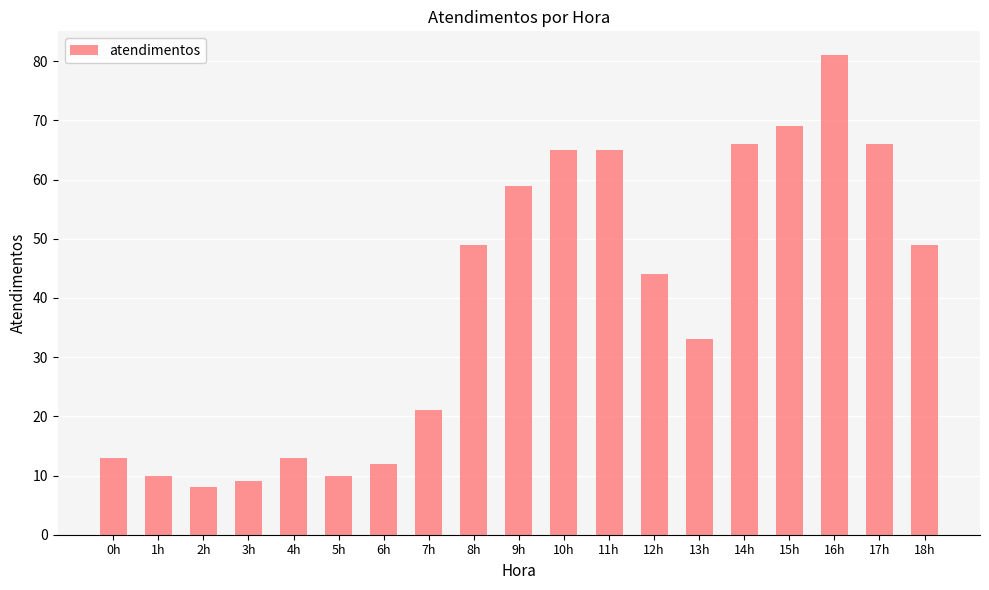

Count the number of categories in the chart.

19